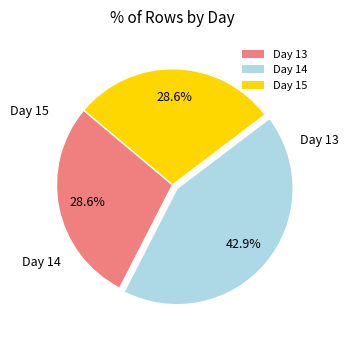

Which slice is the largest?

Day 14